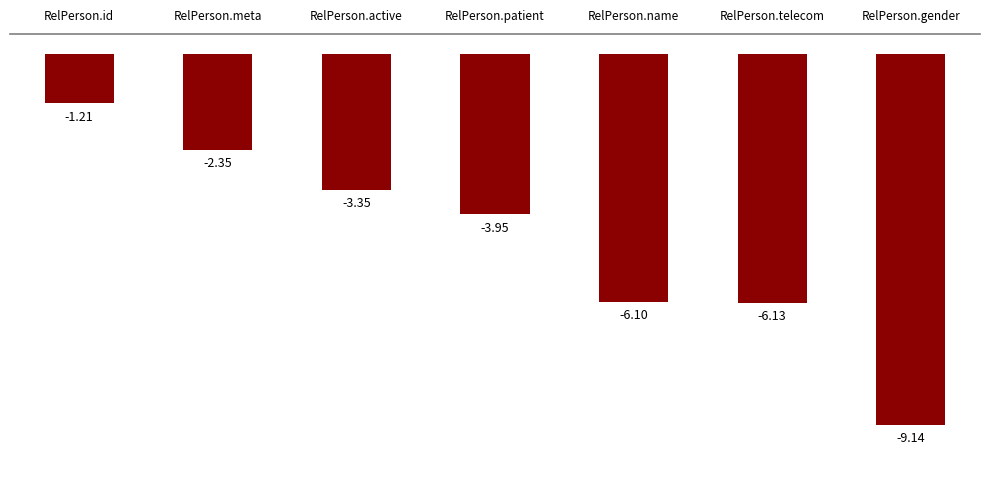

What is the label of the 7th bar from the right?

RelPerson.id